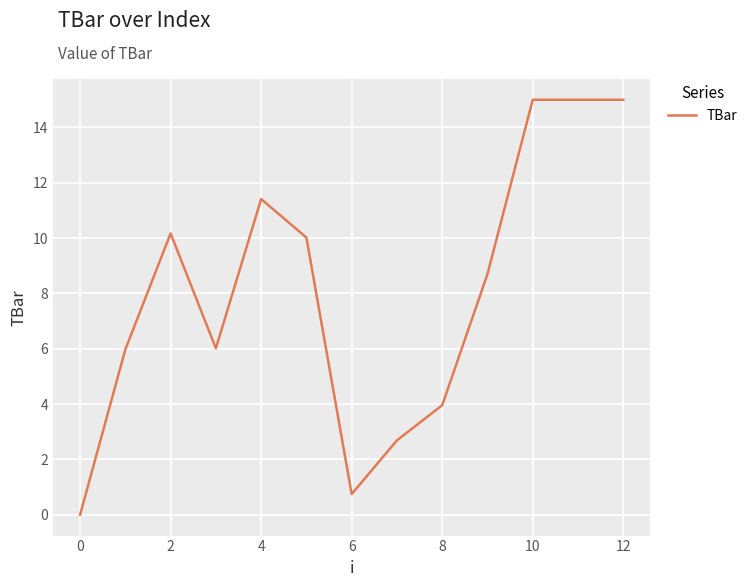

What is the difference between the maximum and minimum values?

15.0